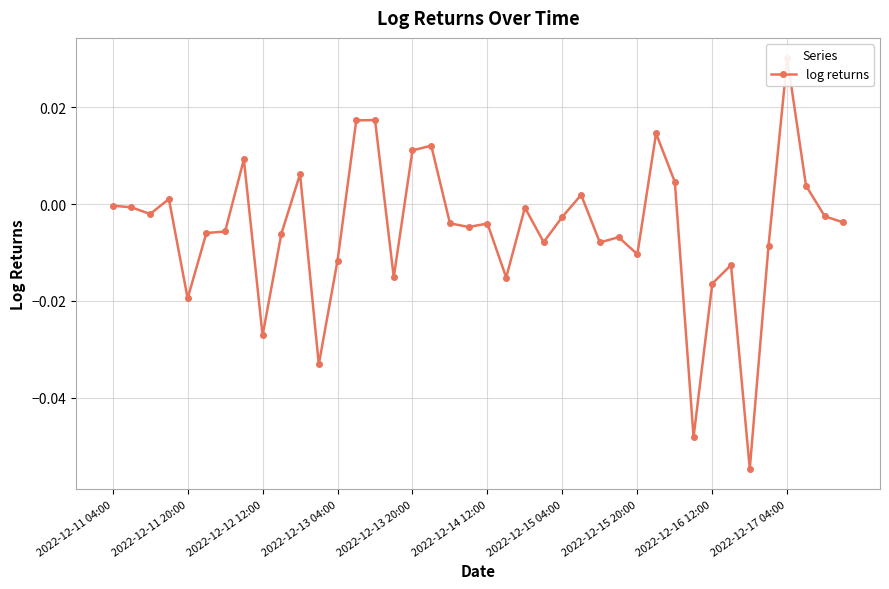

How many positive values are there?

12